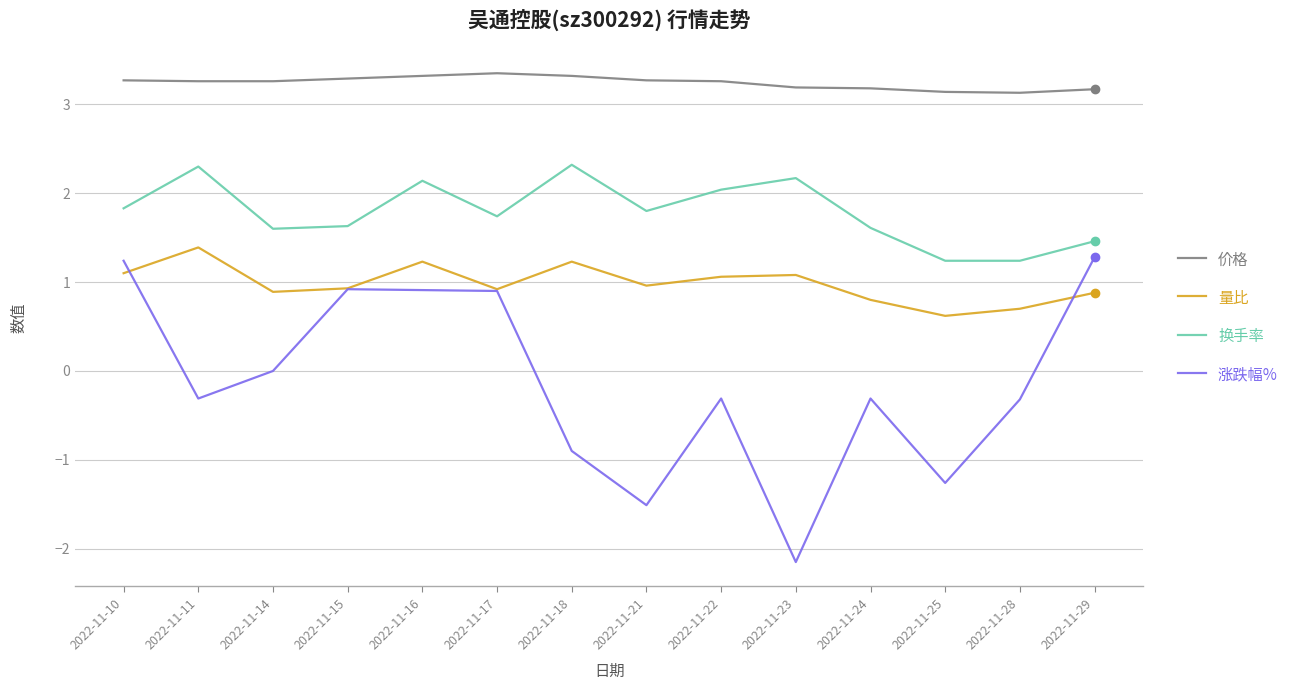

The 量比 series shows 0.9 at 2022-11-17. True or false?

True